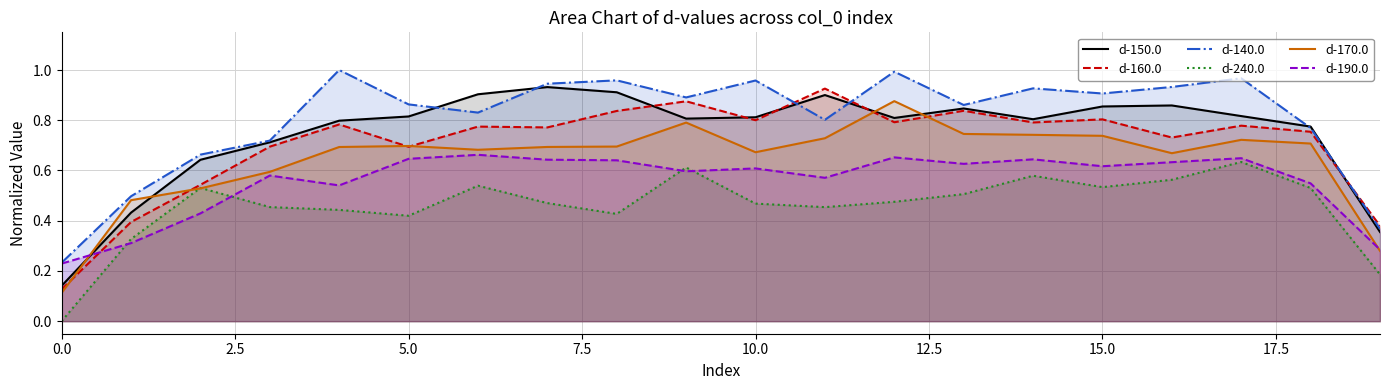

After their last crossing, which series has the higher values: d-170.0 or d-190.0?

d-190.0